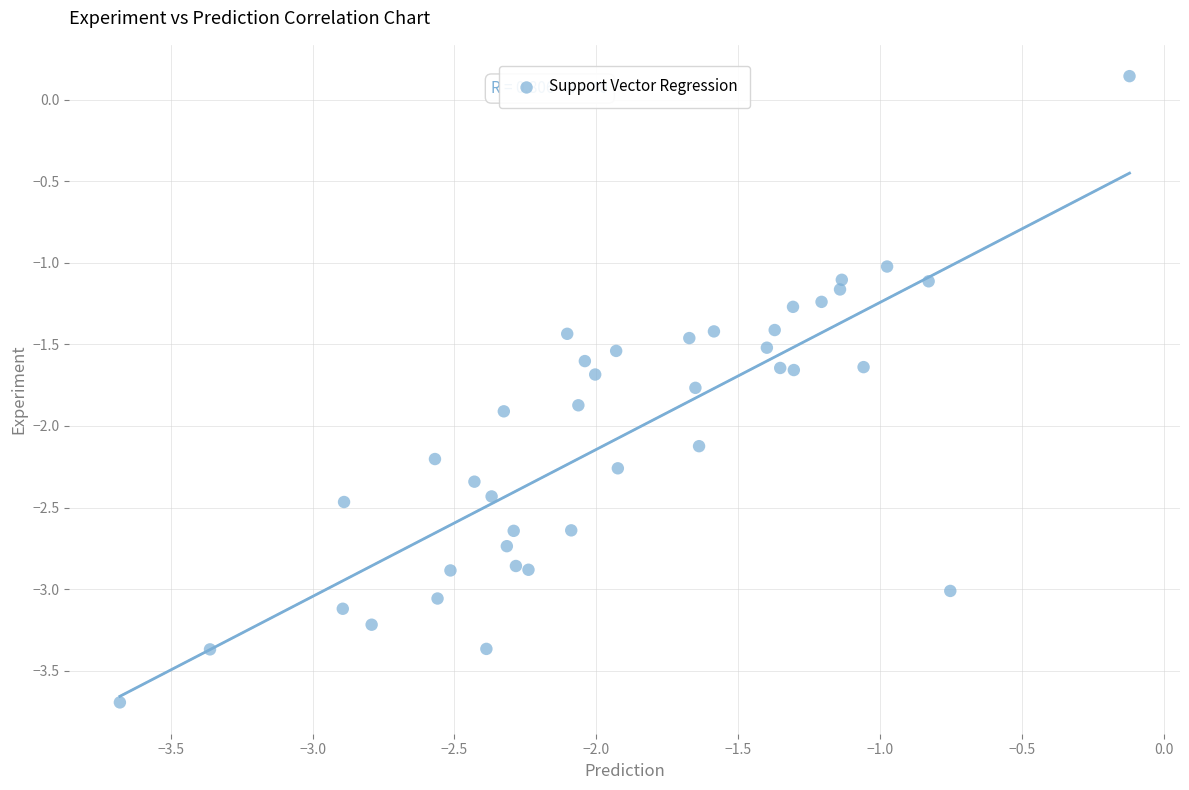

What is the range of X values (max minus min)?

3.6